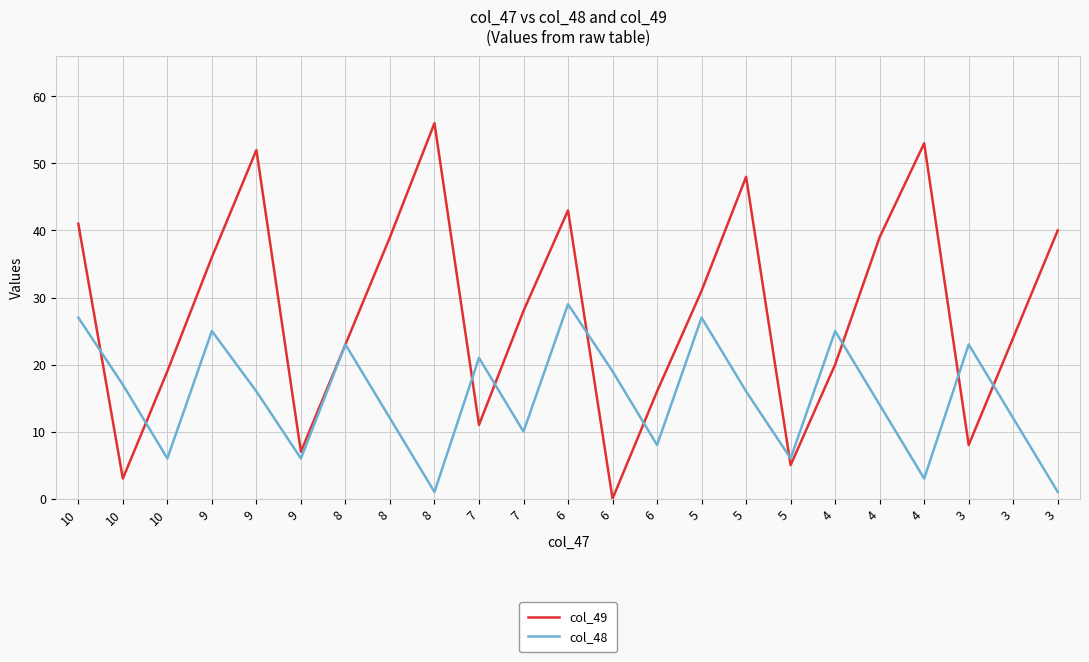

How many lines are shown in the chart?

2